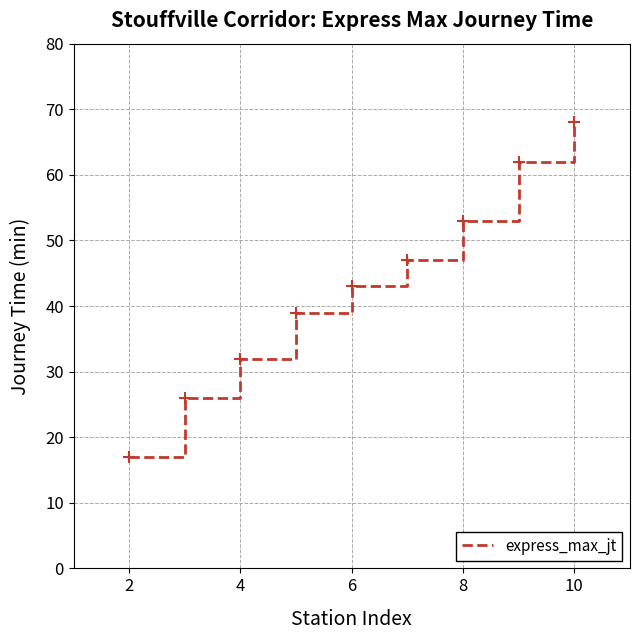

What is the greatest value displayed?

68